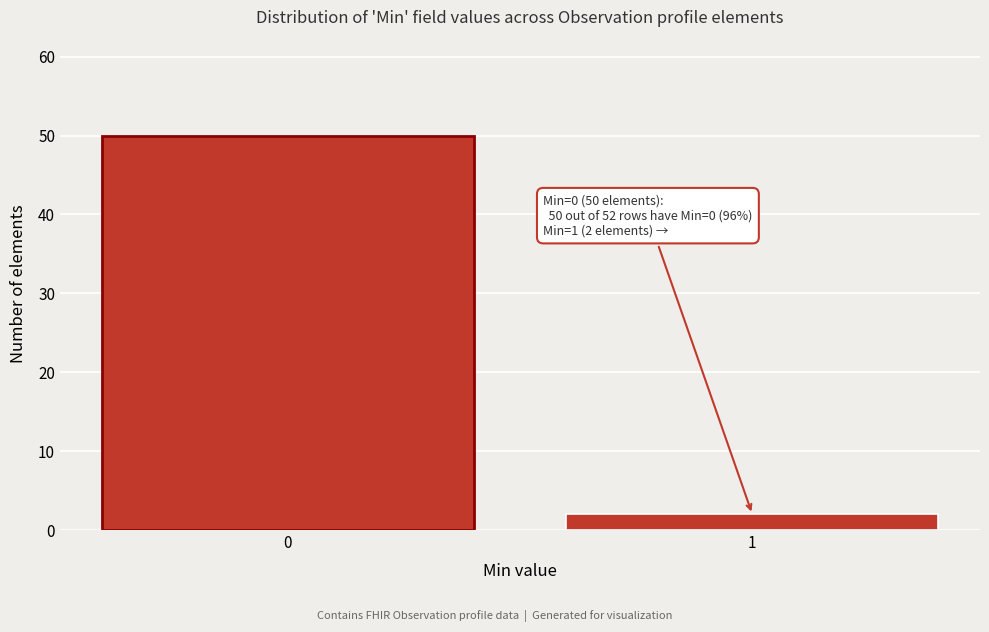

Reading left to right, what are all the values shown in this chart?

50	2